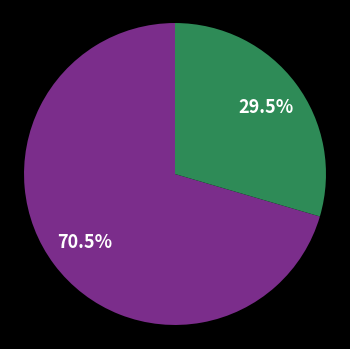

Is there any slice that represents more than half of the pie?

Yes